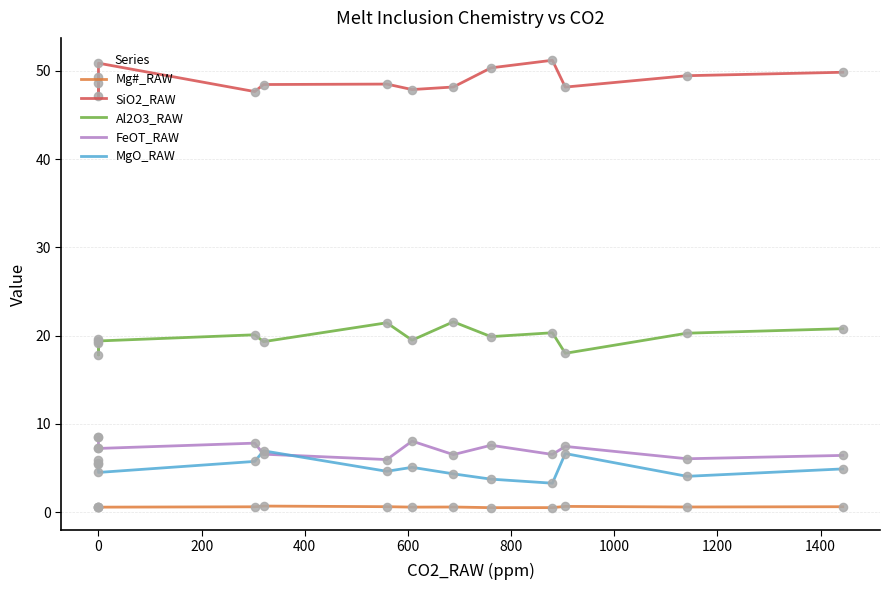

What is the total value across all series at 1000?

81.2